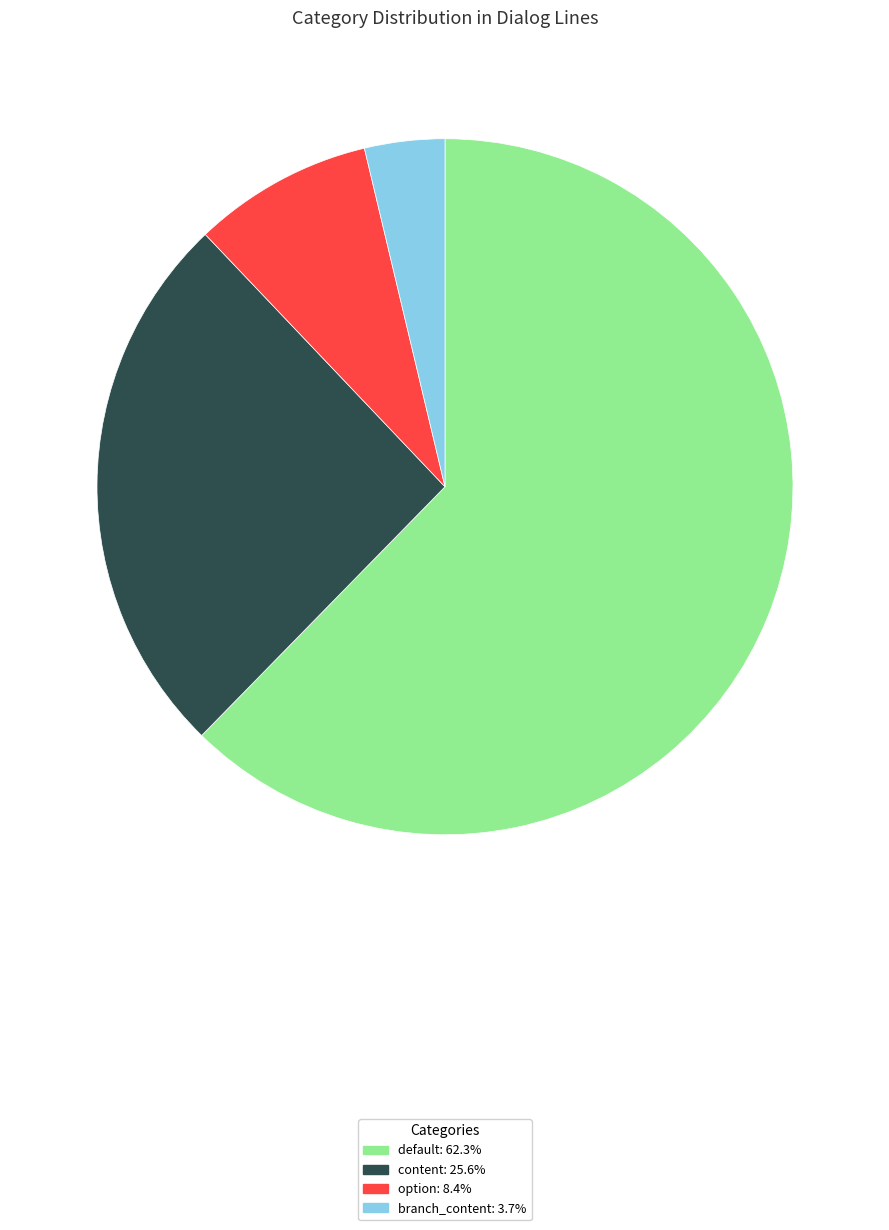

Which category has the smallest portion of the pie?

branch_content